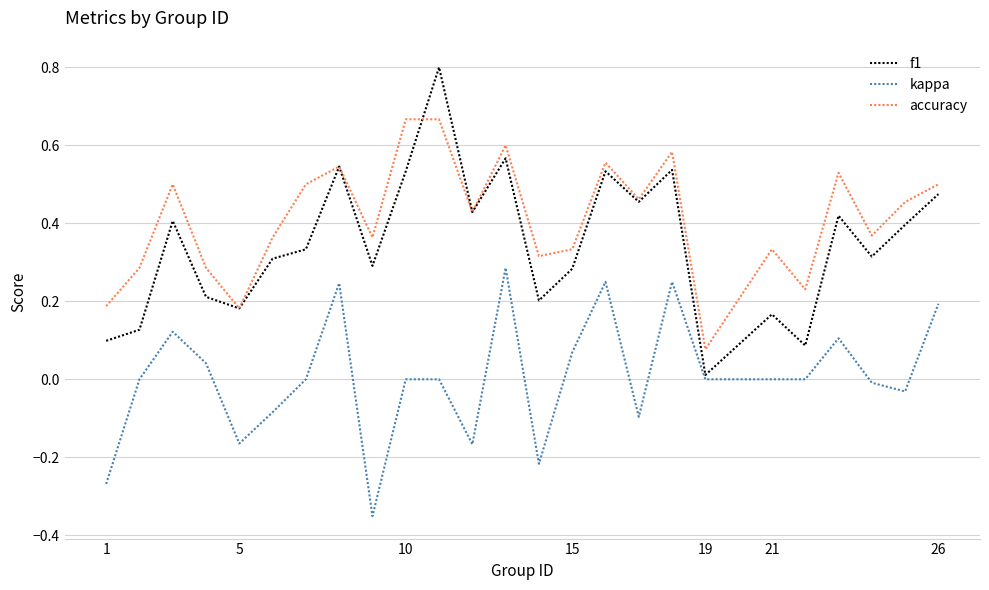

What is the greatest value displayed?

0.8